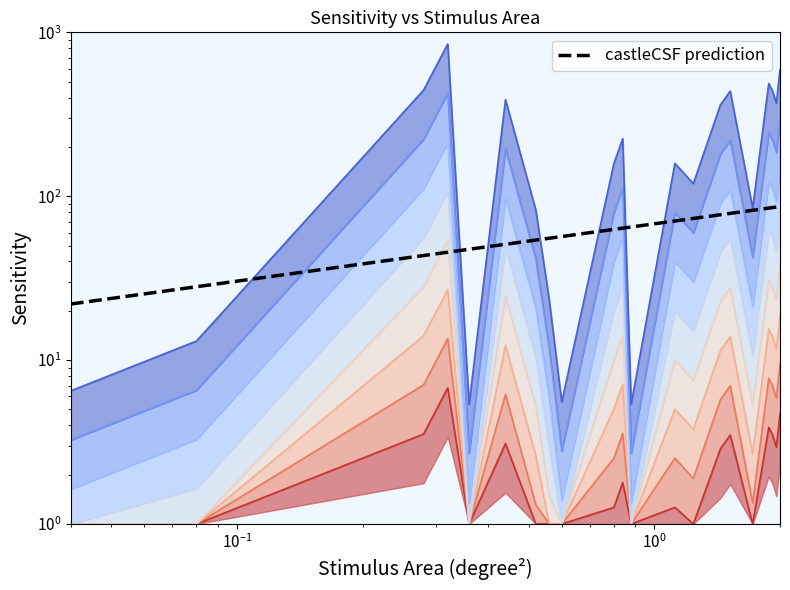

Reading left to right, list all the values displayed in this chart.

1=3.3	2=6.6	7=222.5	8=426.0	9=2.7	11=194.9	13=41.4	14=11.8	15=2.8	20=79.4	21=112.6	22=2.7	28=79.5	31=59.8	36=181.2	38=219.7	43=42.4	47=244.7	48=219.7	49=185.0	50=296.1